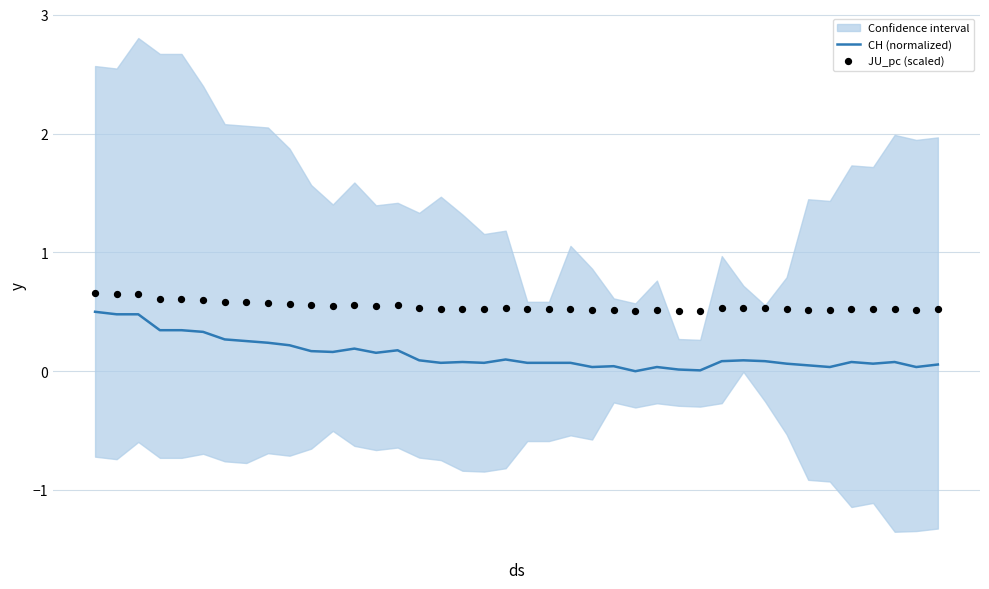

Which series has the largest total across all categories?

JU_pc (scaled)